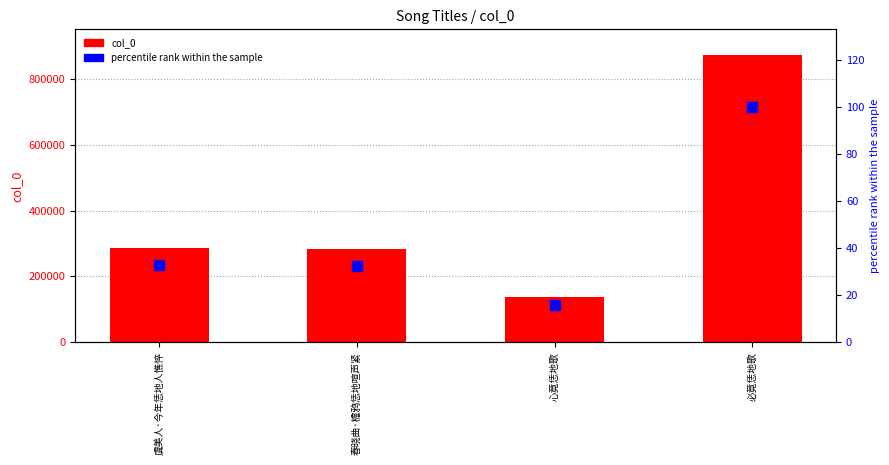

Is the value of percentile rank within the sample at 春晓曲·檐鸦恁地喧声紧 greater than the value of col_0 at 春晓曲·檐鸦恁地喧声紧?

No